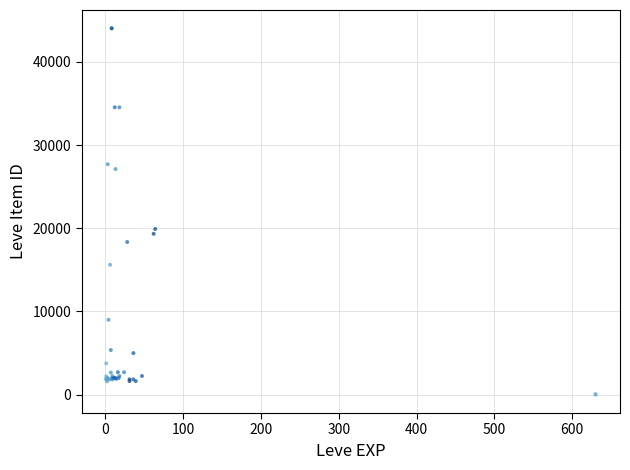

What Y value in the scatter plot is closest to 22011?

19914